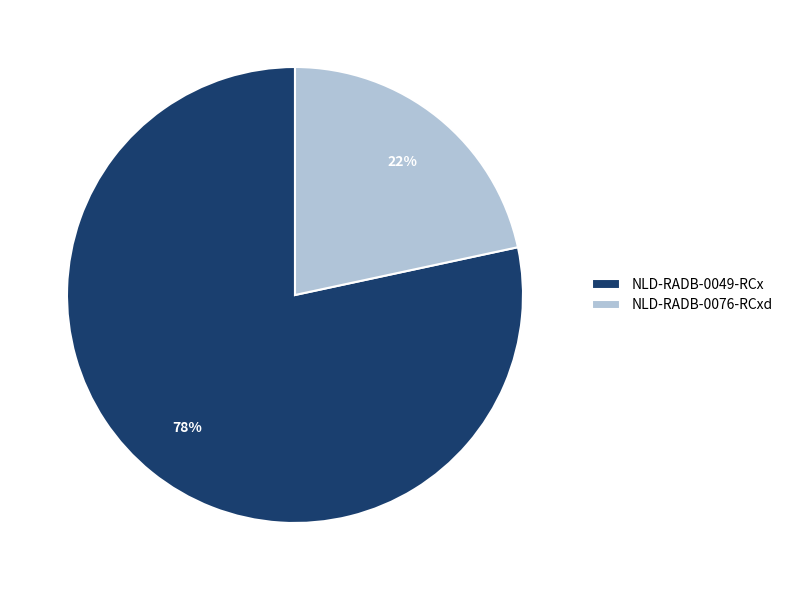

Is it true that NLD-RADB-0049-RCx is 92% of the pie?

False